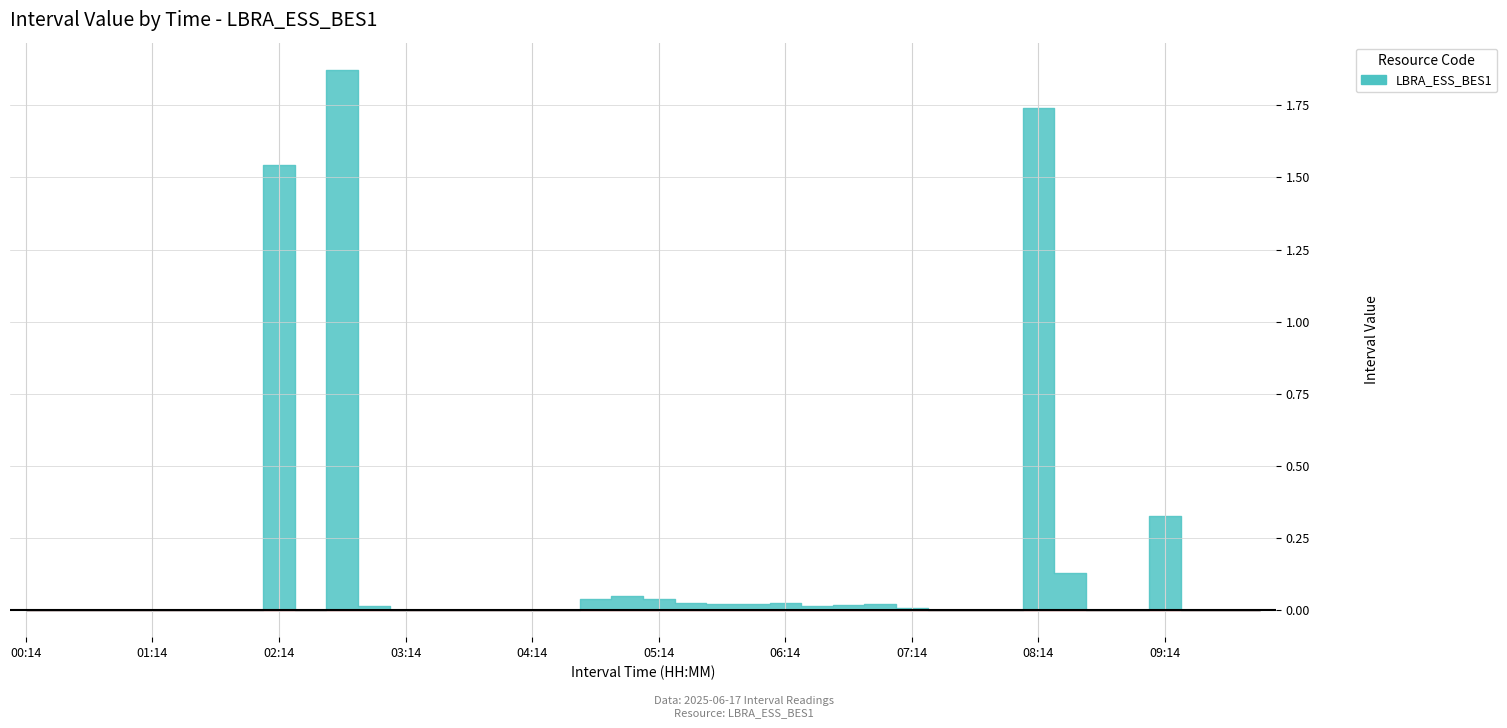

Is it true that the value at 19 is 0.0?

True